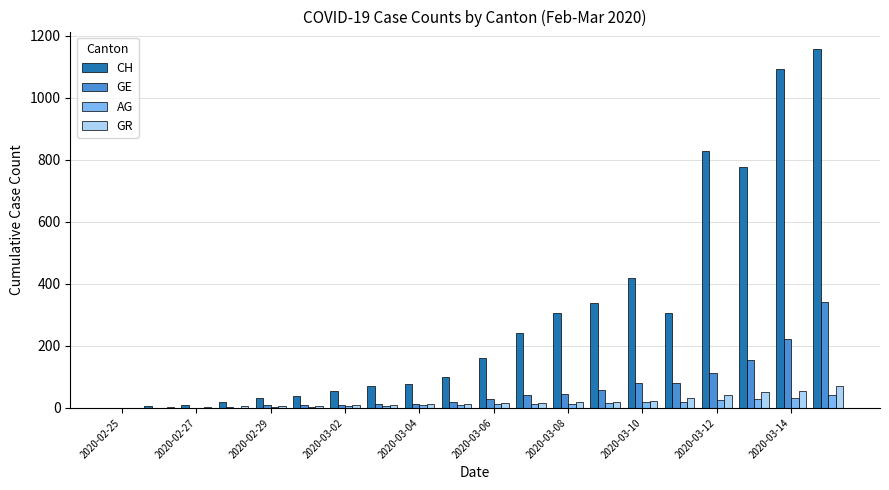

How many distinct data groups are displayed?

4